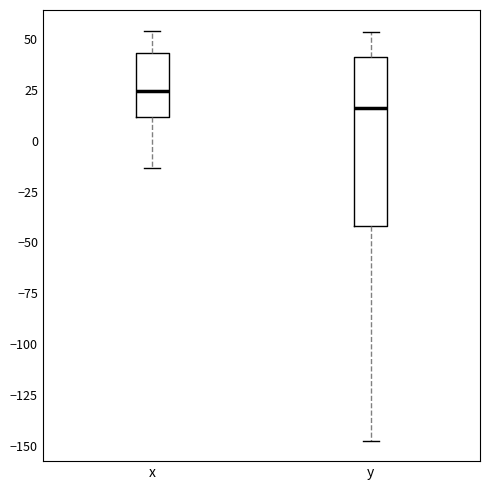

Which box's median line is the lowest?

y